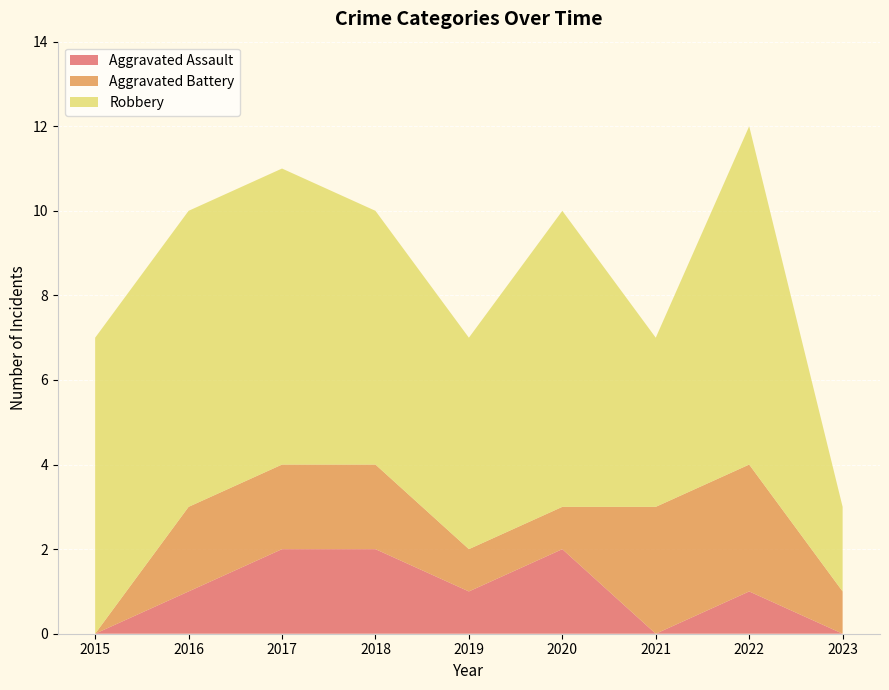

Reading left to right, transcribe all the data shown in this chart.

Aggravated Assault: 0	1	2	2	1	2	0	1	0
Aggravated Battery: 0	2	2	2	1	1	3	3	1
Robbery: 7	7	7	6	5	7	4	8	2